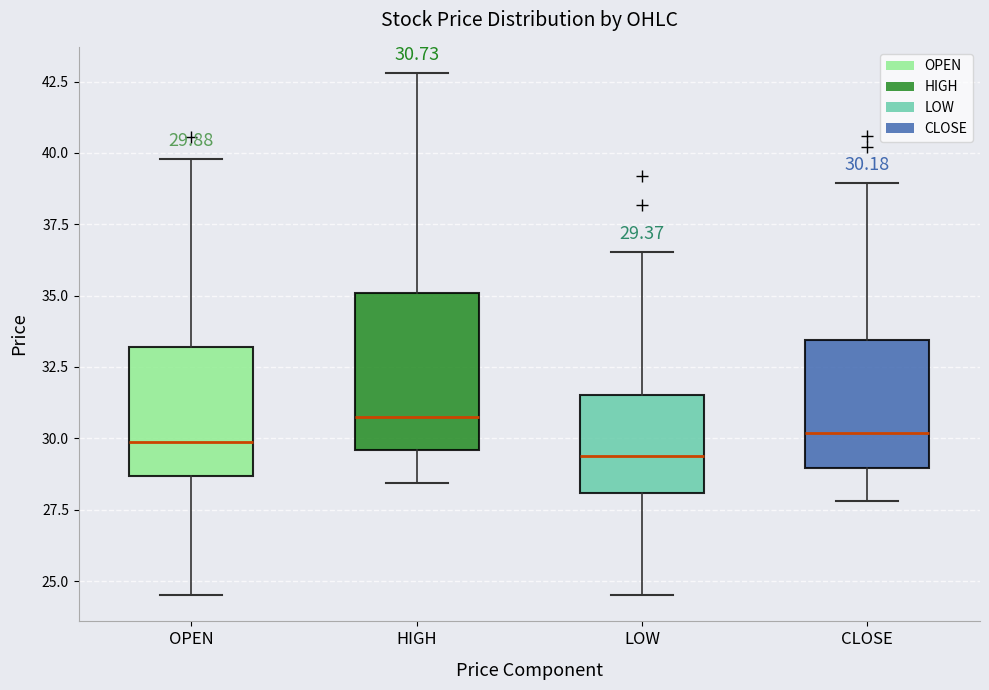

Which box's median line is the highest?

HIGH